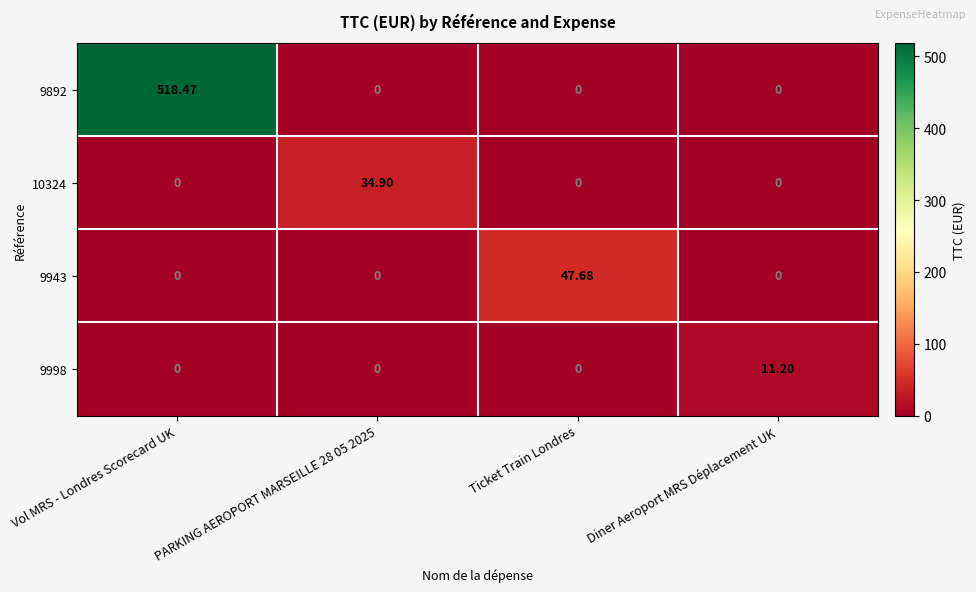

At which category does the chart reach its peak across all series?

Vol MRS - Londres Scorecard UK